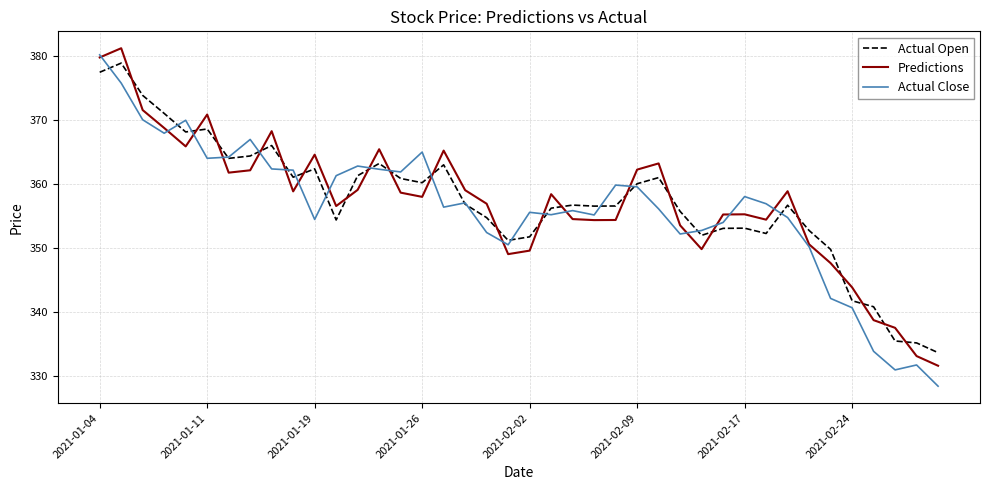

What is the maximum value shown in the chart?

381.2